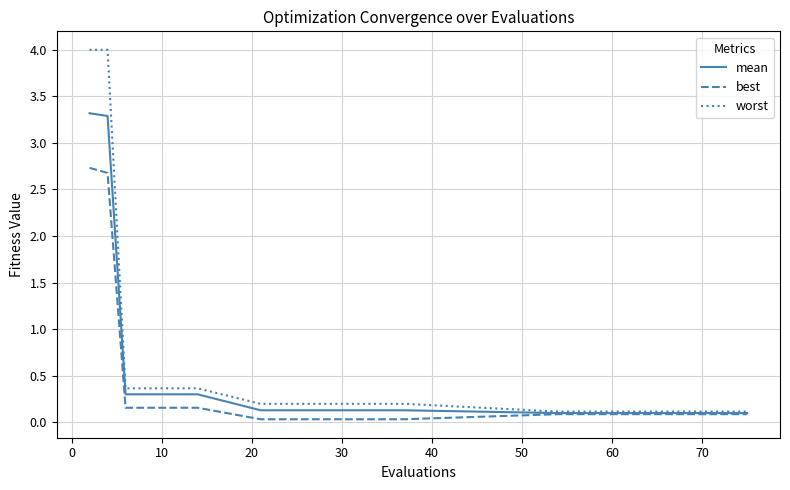

What is the greatest value displayed?

4.0